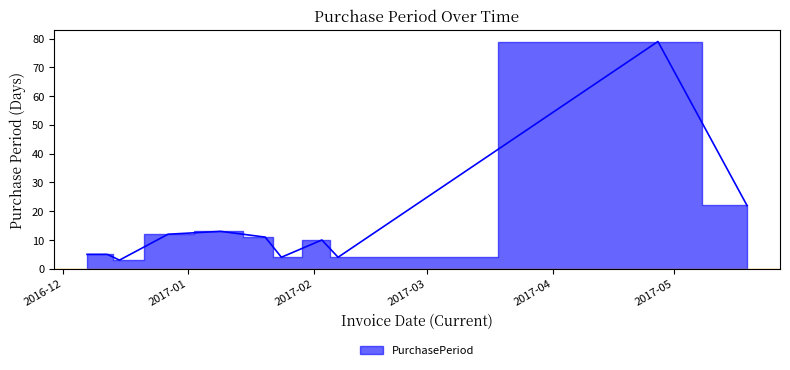

What is the minimum value shown in the chart?

3